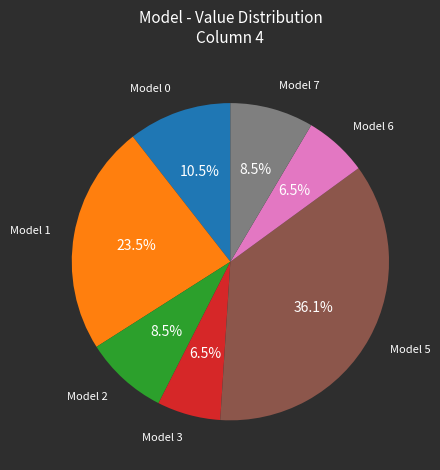

Is there a majority slice in this chart?

No